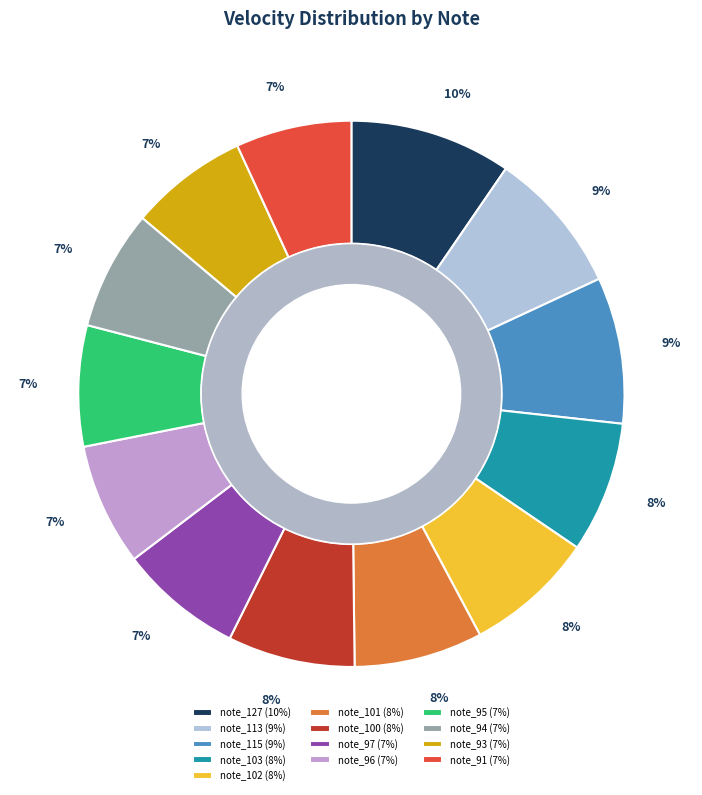

To the nearest percent, what is the average slice percentage?

8%